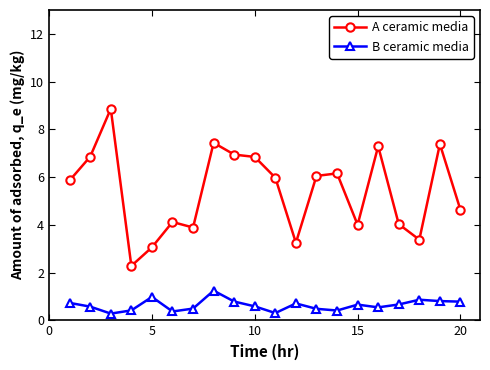

What is the minimum value shown in the chart?

0.3